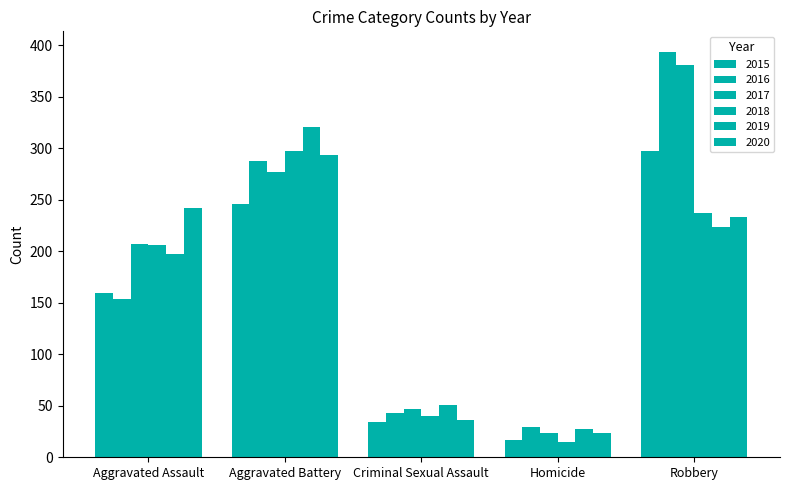

How many bars are there in each group?

6